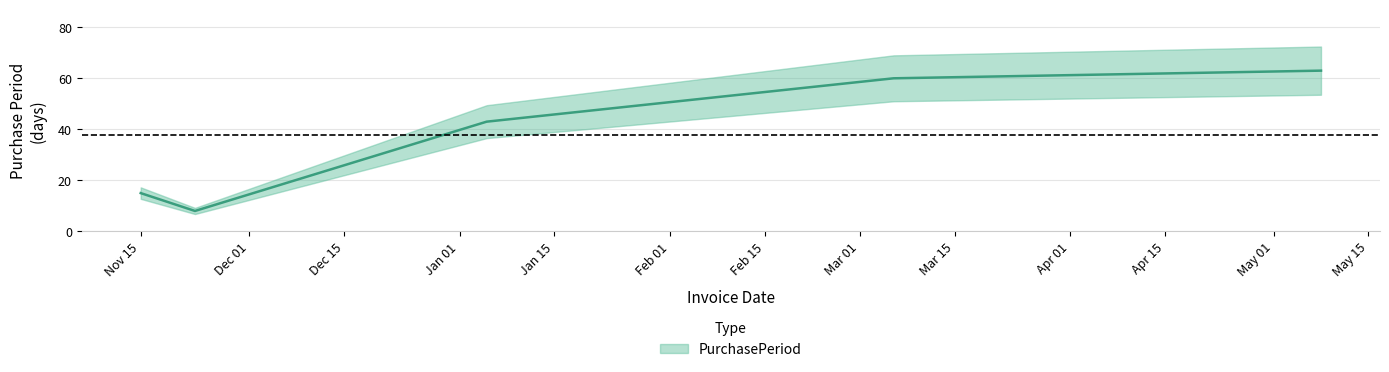

How many interior local valleys (lower than both neighbors) does the data have?

1